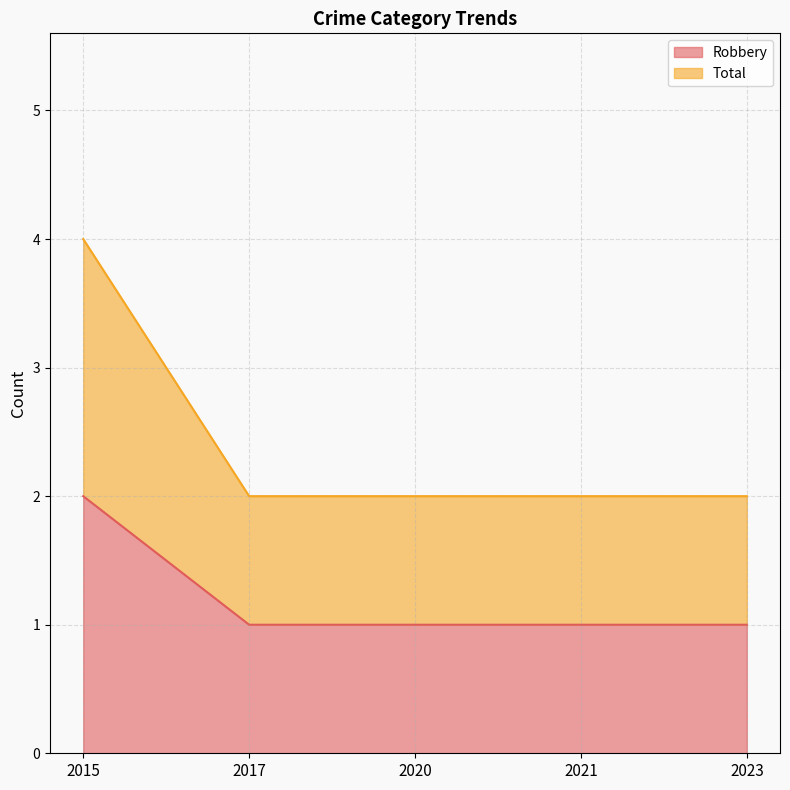

Which category has the highest value in the Total series?

2015